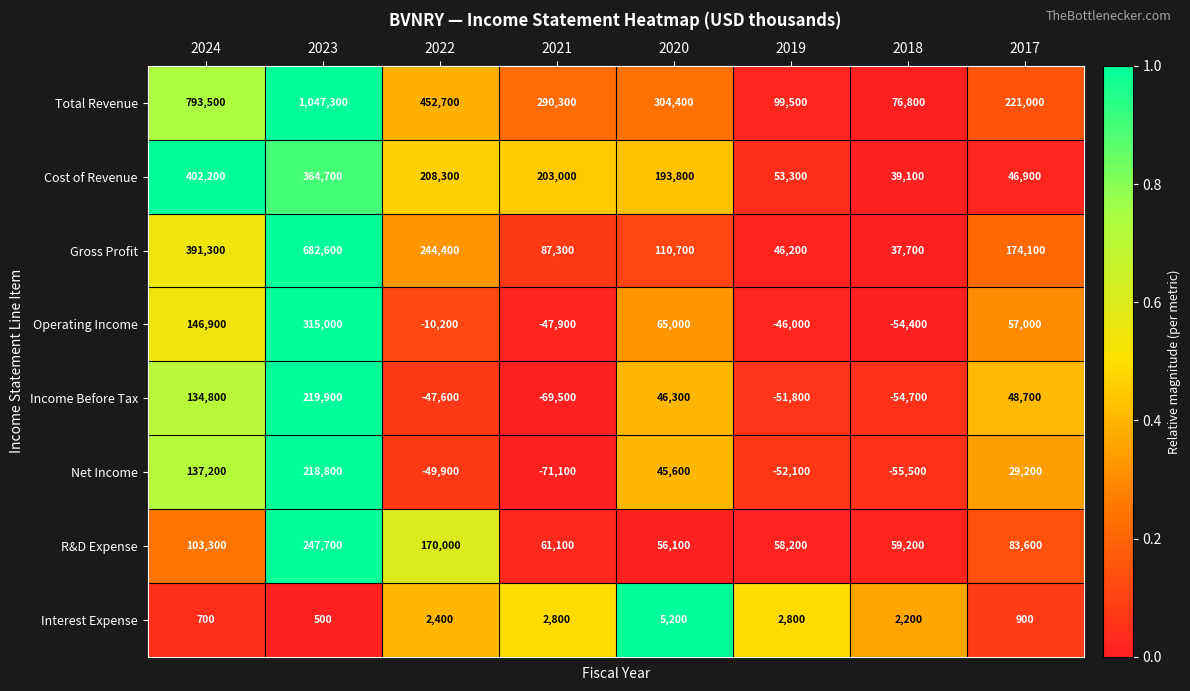

At how many categories does at least one series exceed 0?

8